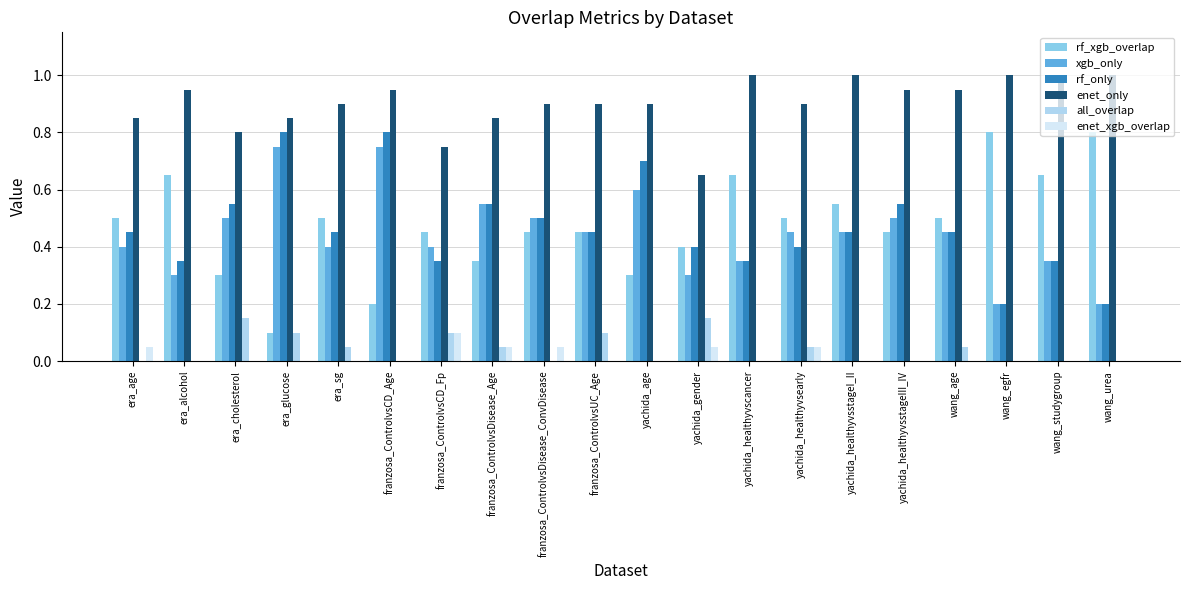

How many enet_xgb_overlap values are between 0 and 1?

20